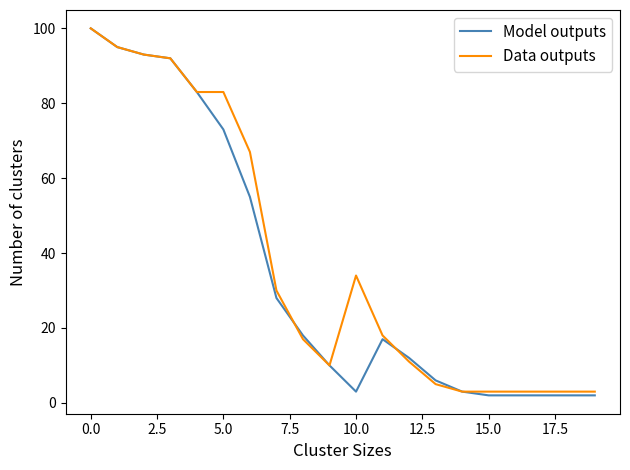

Which series has the largest range (max minus min)?

Model outputs